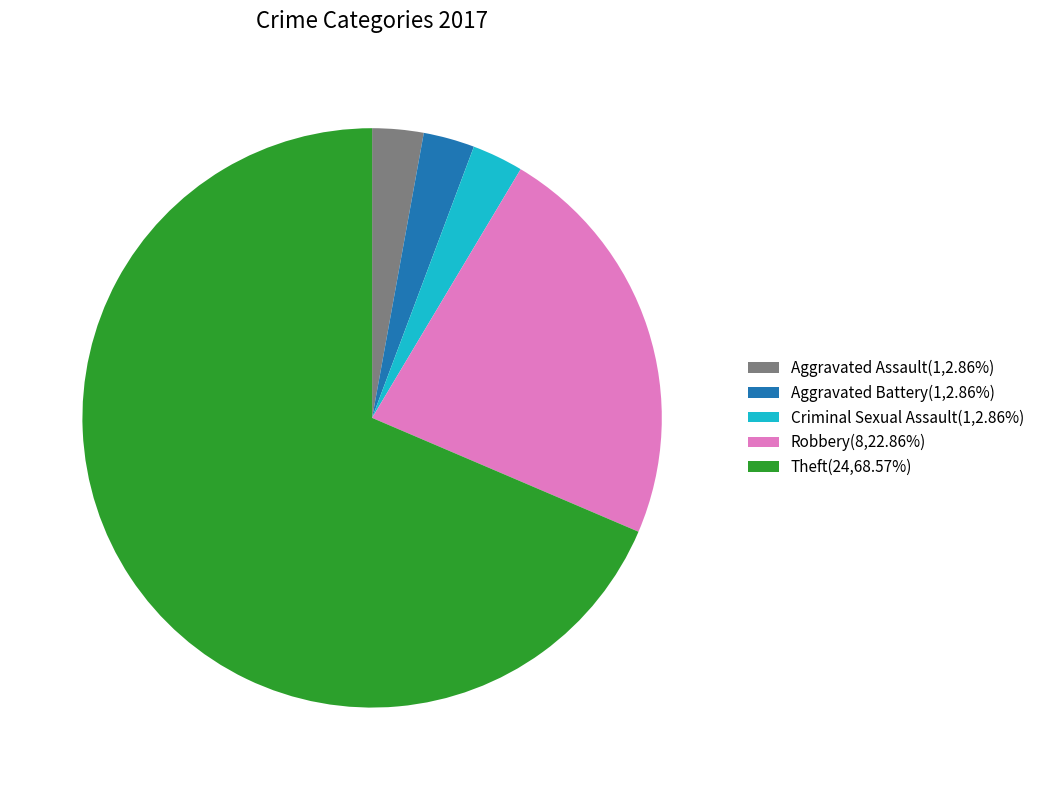

Is the sum of Aggravated Assault(1,2.86%) and Criminal Sexual Assault(1,2.86%) greater than half?

No